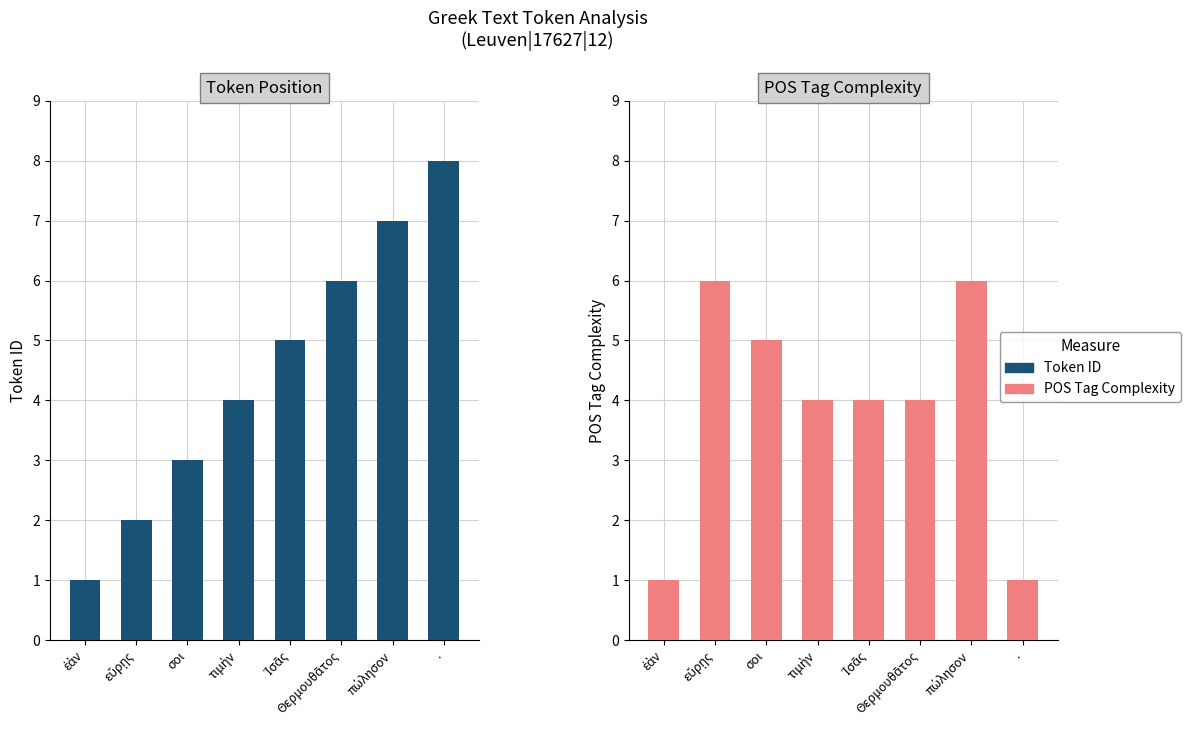

What is the value of the POS Tag Complexity bar at the 8th from the left?

1